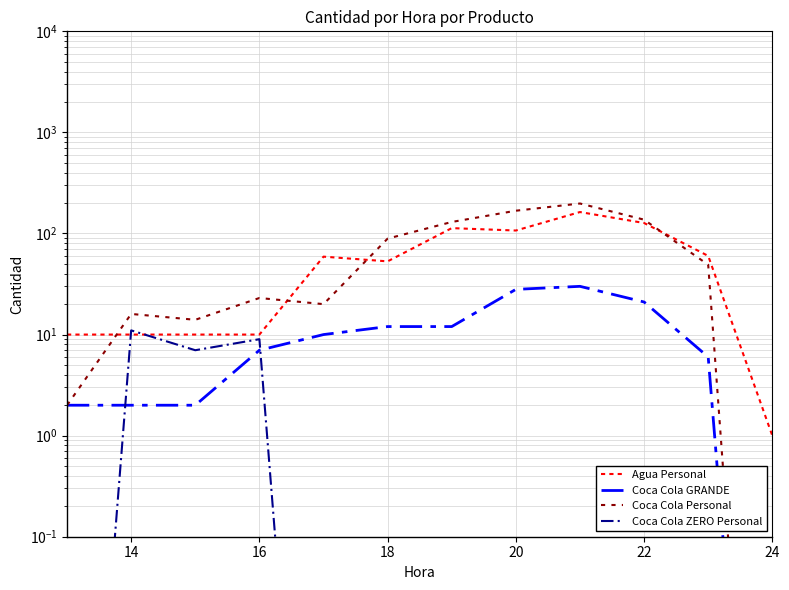

True or false: Coca Cola Personal has a value of 84.4 at 22.

False